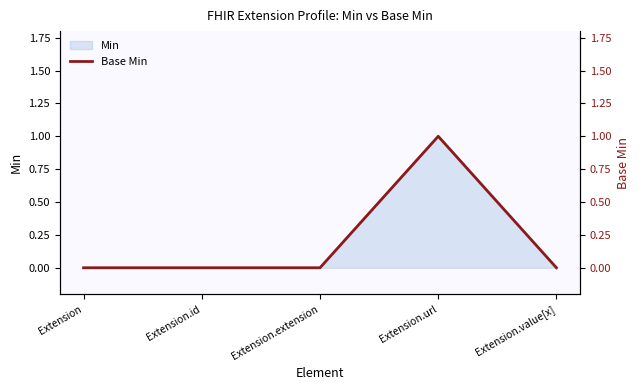

Which category has the lowest value across all series?

Extension